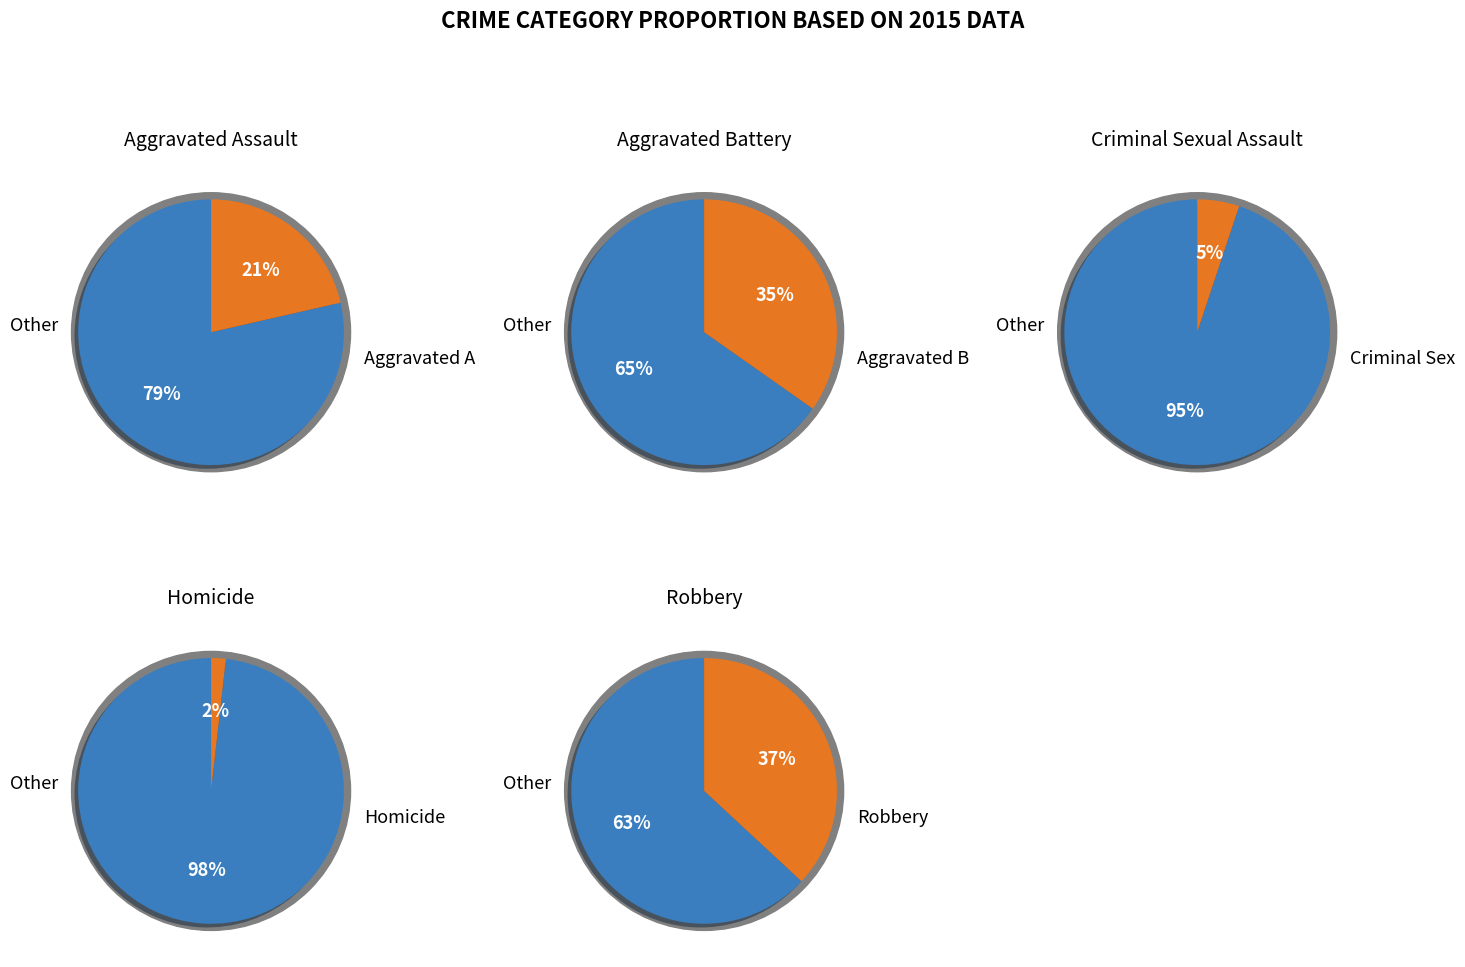

How many segments does this pie chart have?

5